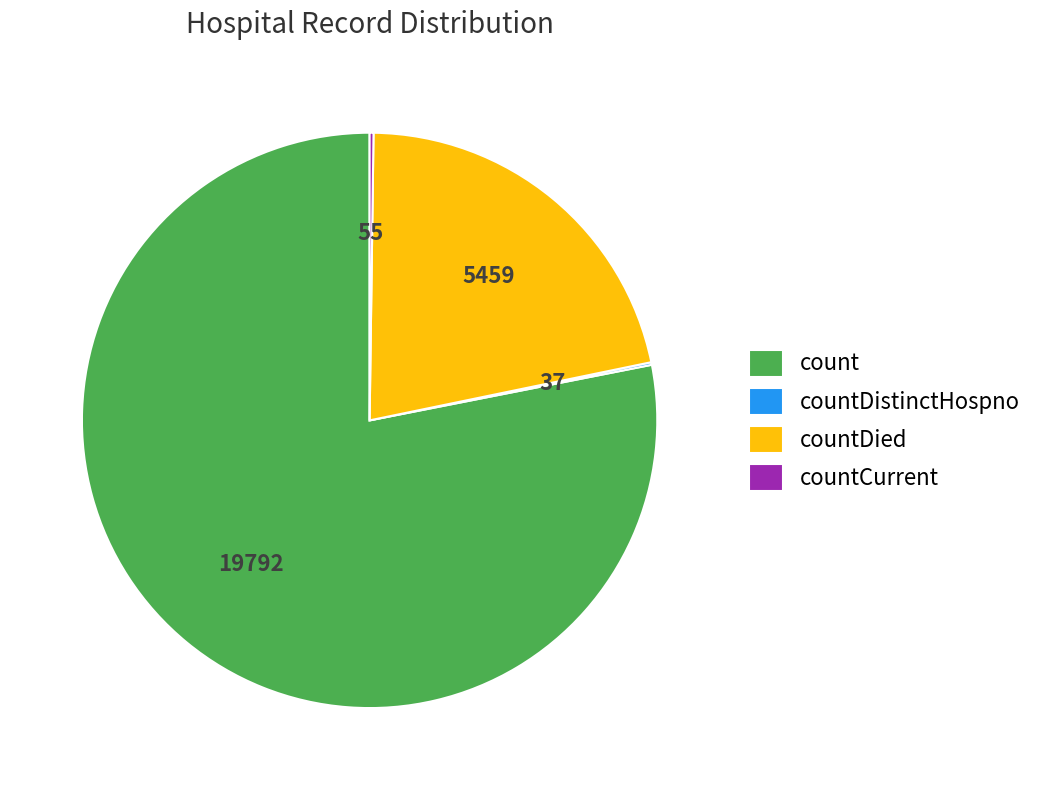

Approximately how many times larger is the value at countDied compared to count?

0.3